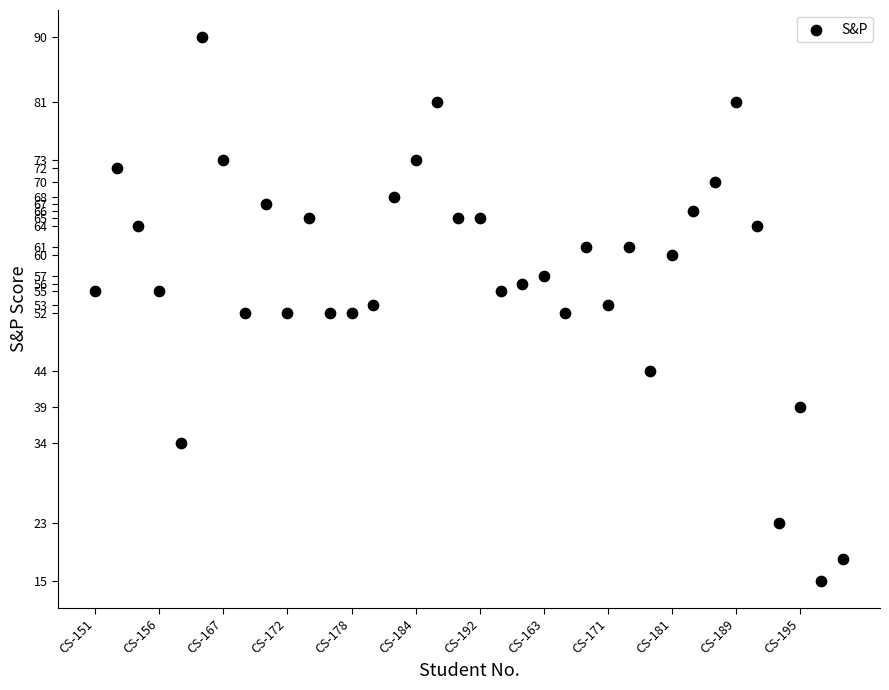

What is the range of X values (max minus min)?

35